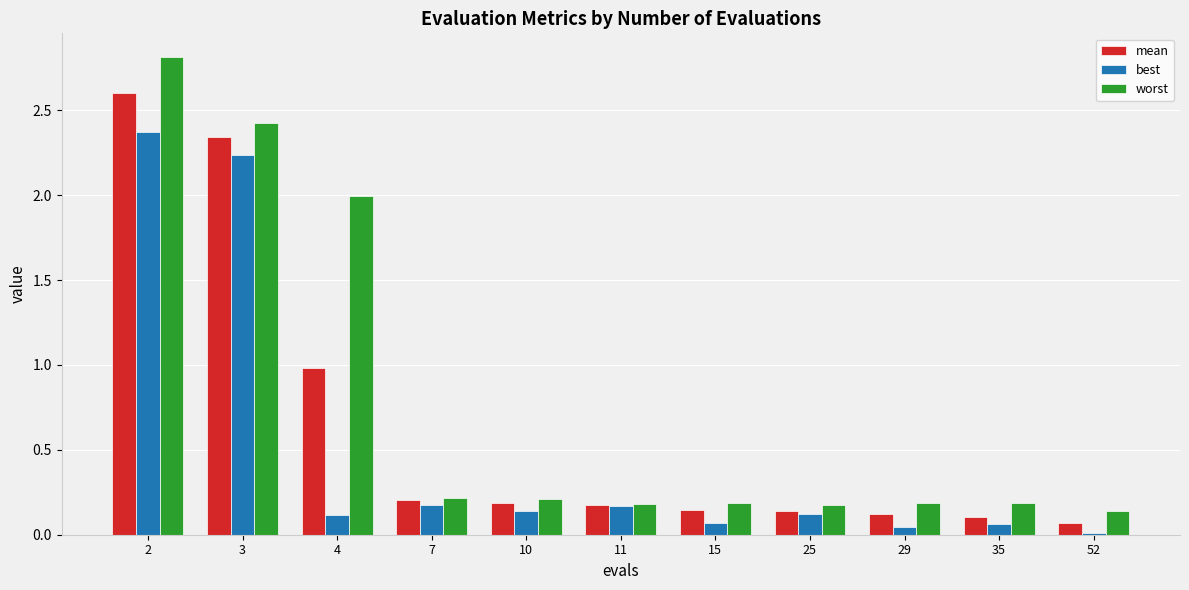

Is it true that mean equals 0.1 at 35?

True